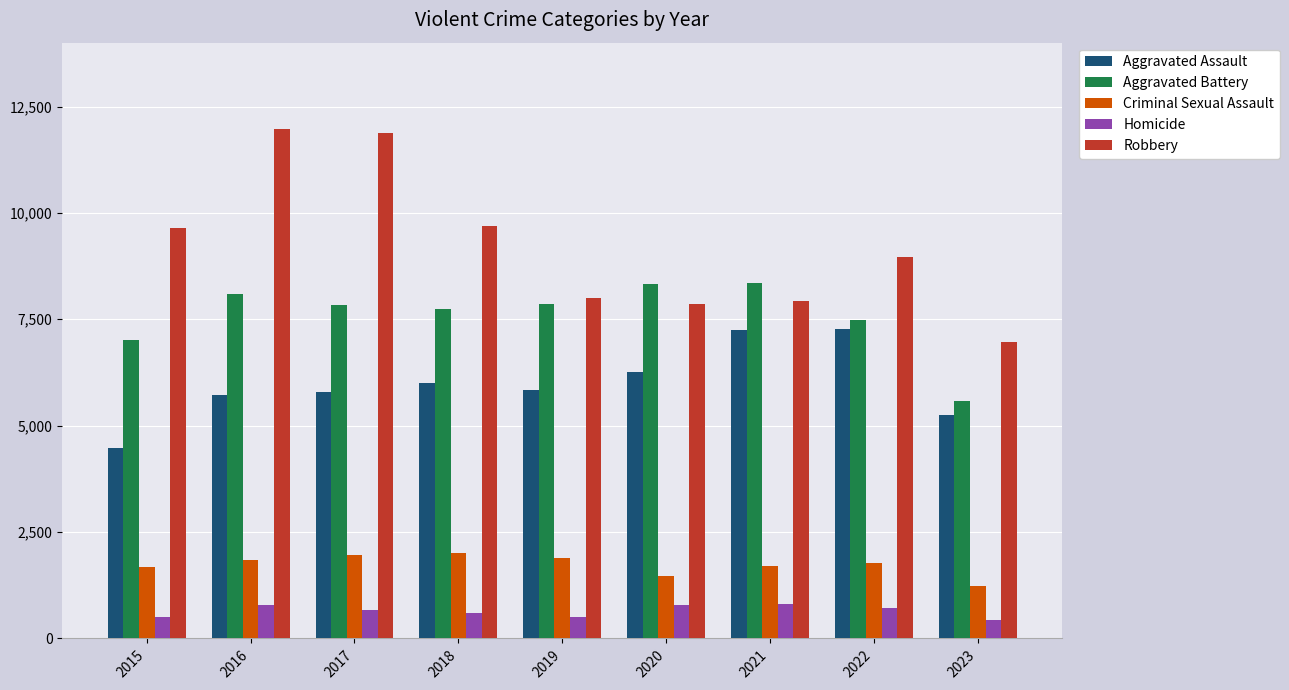

What is the lowest value of the Aggravated Battery series?

5580